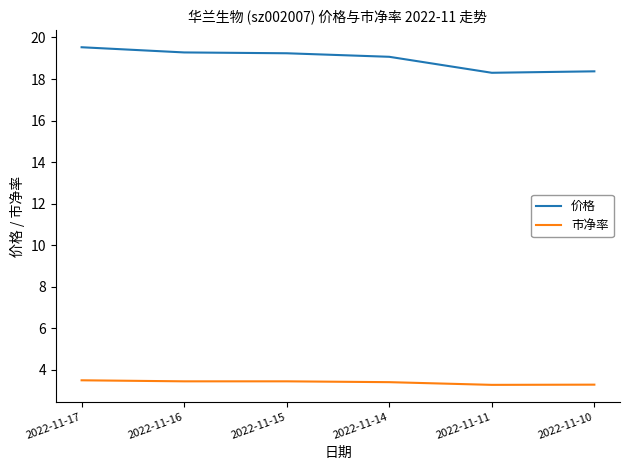

Rank the series by their average value, from lowest to highest.

市净率, 价格